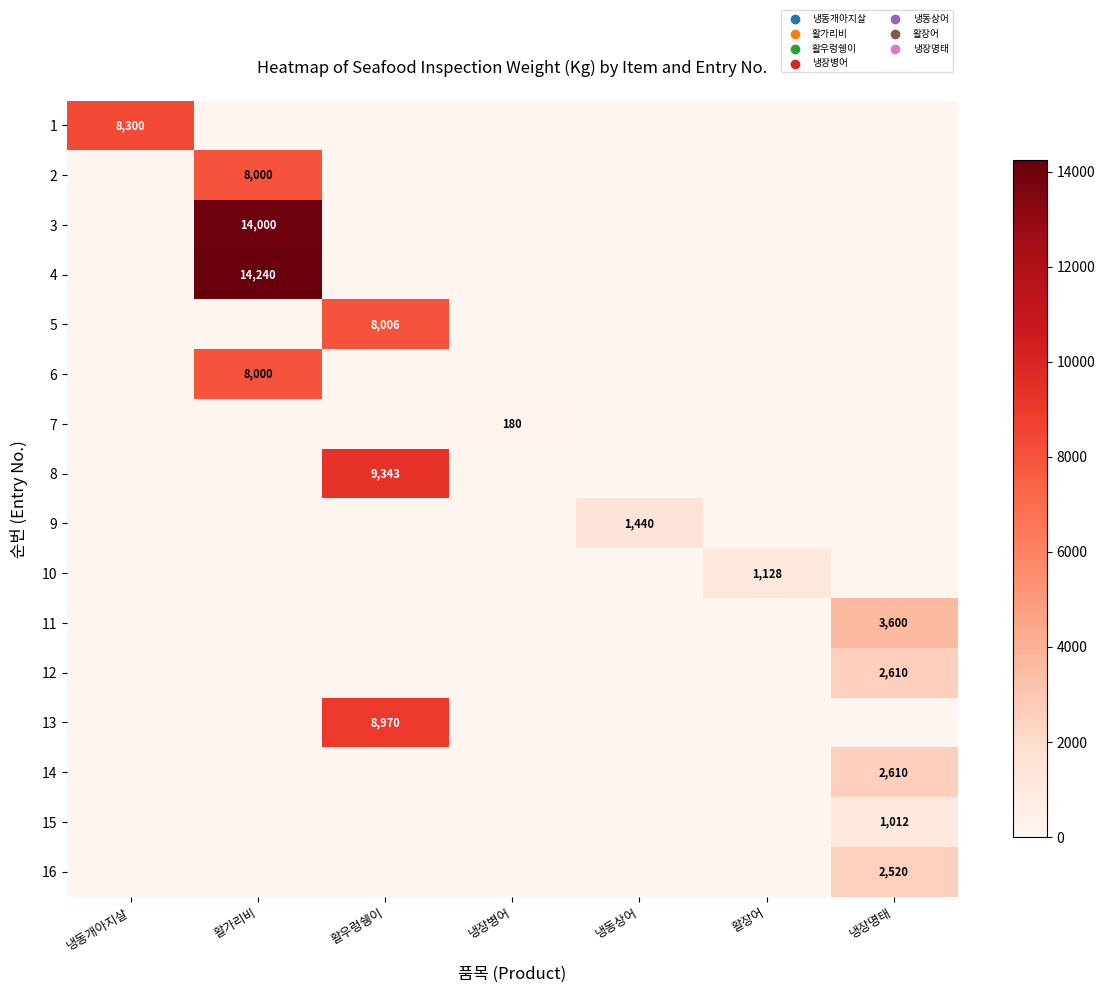

The 13 series shows 8970 at 활우렁쉥이. True or false?

True